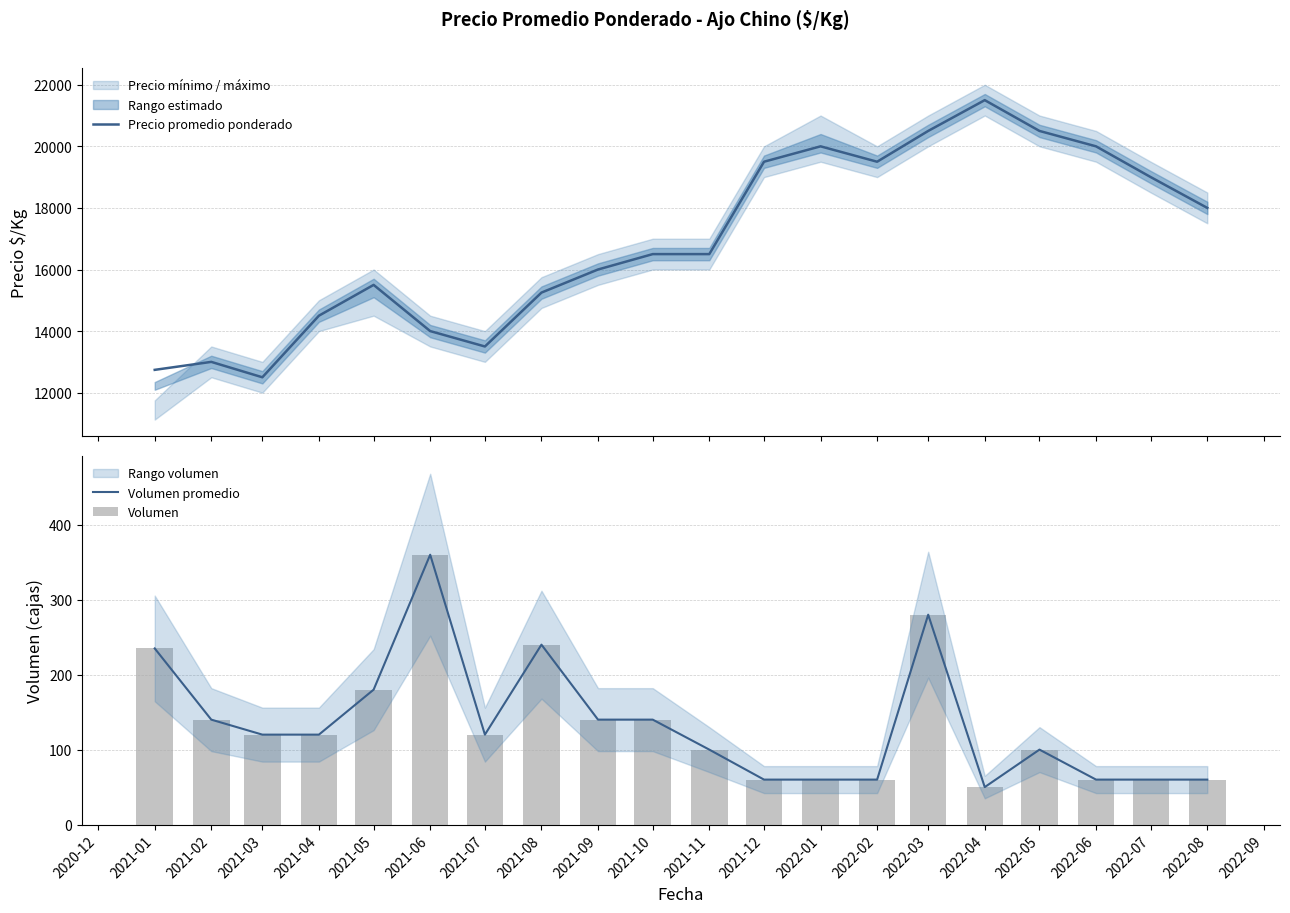

What is the lowest value of the Volumen promedio series?

50